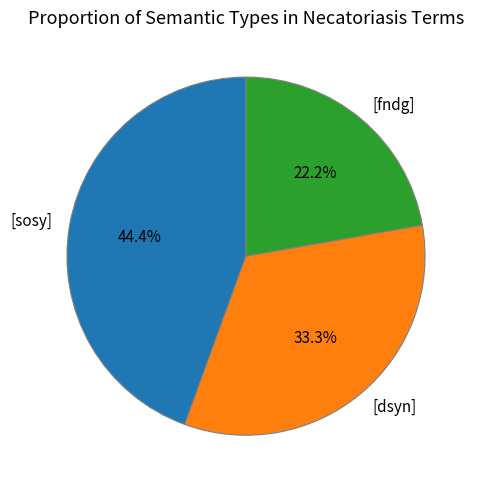

What is the smallest slice in the pie chart?

[fndg]